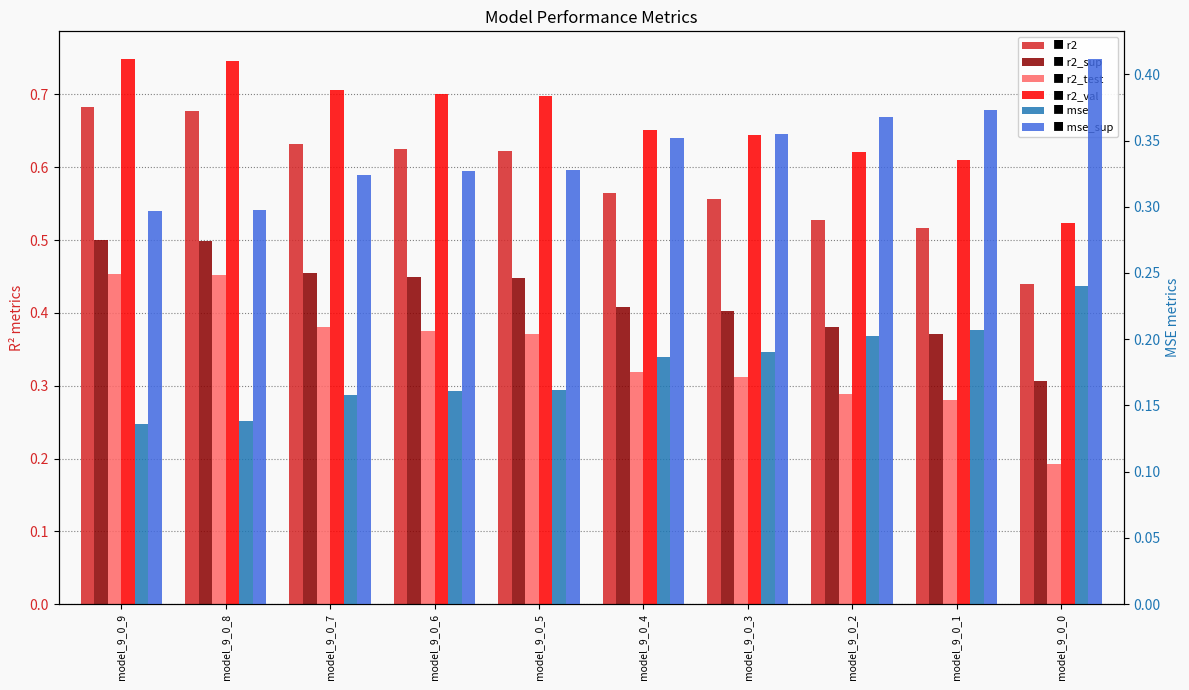

Which has a higher value, model_9_0_1 or model_9_0_5?

model_9_0_5